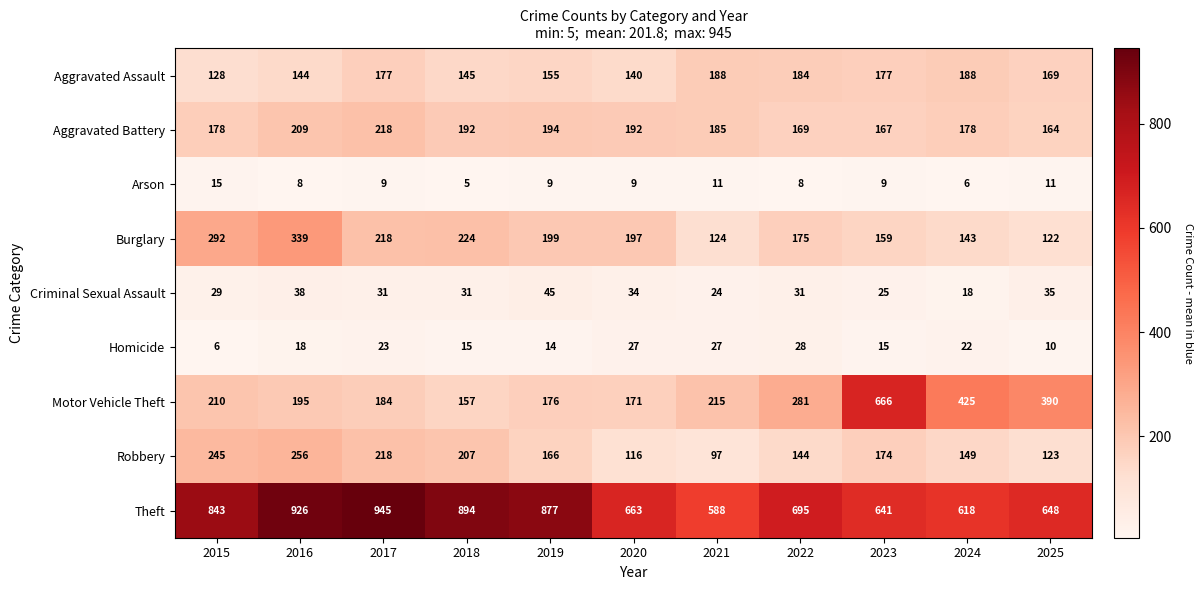

Rank the series by their maximum value, from highest to lowest.

Theft, Motor Vehicle Theft, Burglary, Robbery, Aggravated Battery, Aggravated Assault, Criminal Sexual Assault, Homicide, Arson